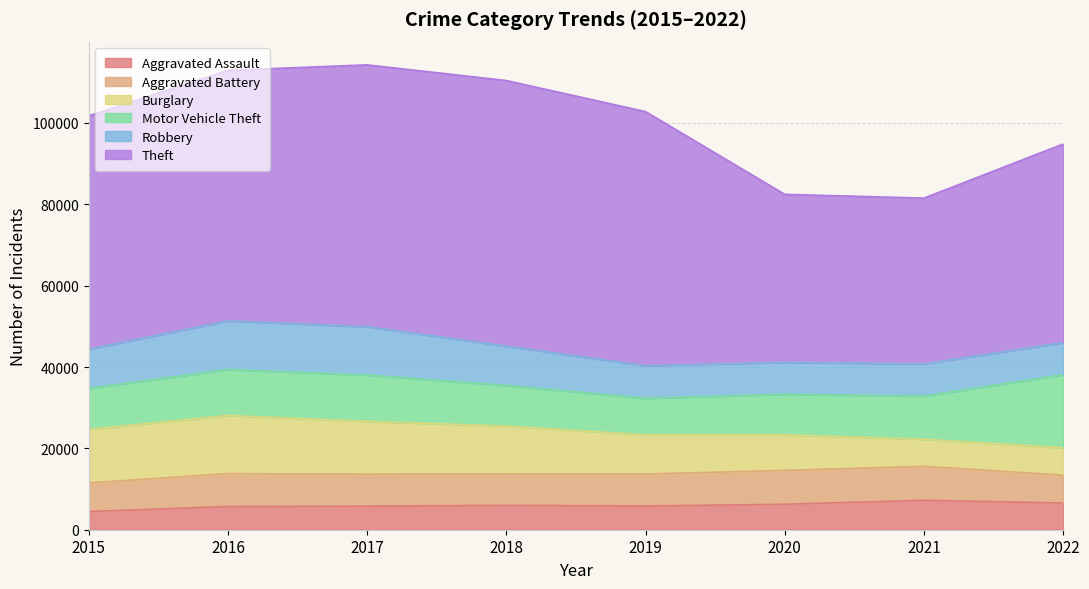

True or false: Burglary and Robbery cross at least once.

True